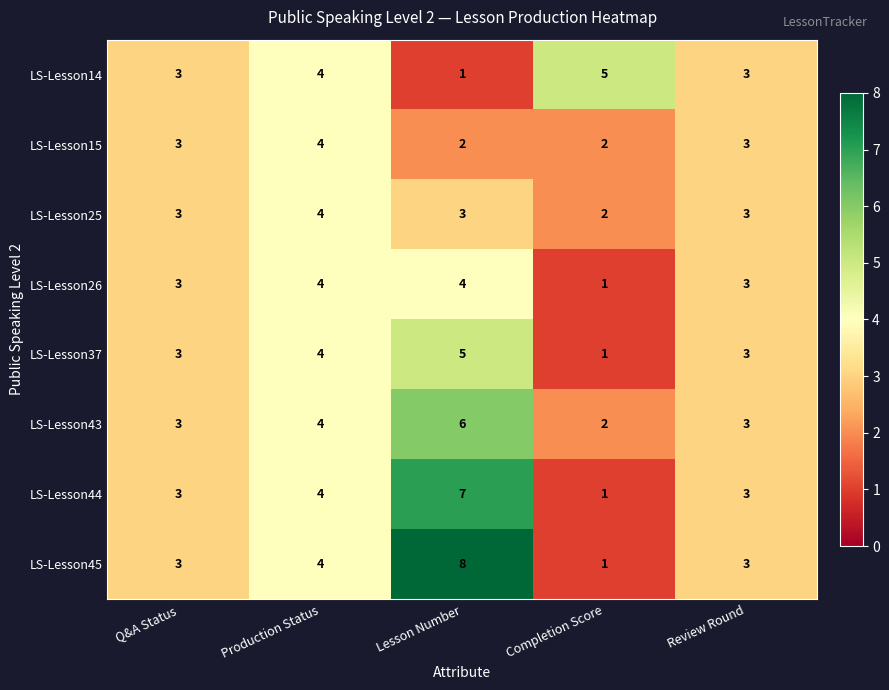

Count the LS-Lesson26 values in the range 3 to 4.

4